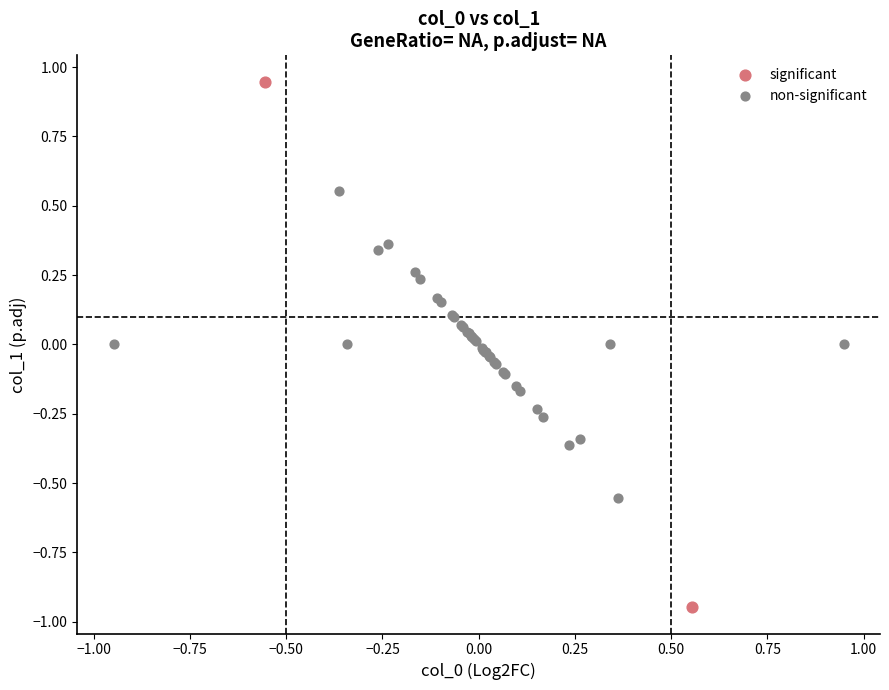

Which series reaches the maximum Y coordinate?

significant